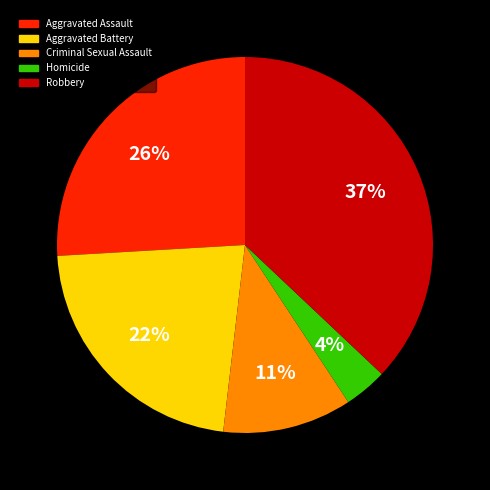

Between Homicide and Robbery, which is larger?

Robbery